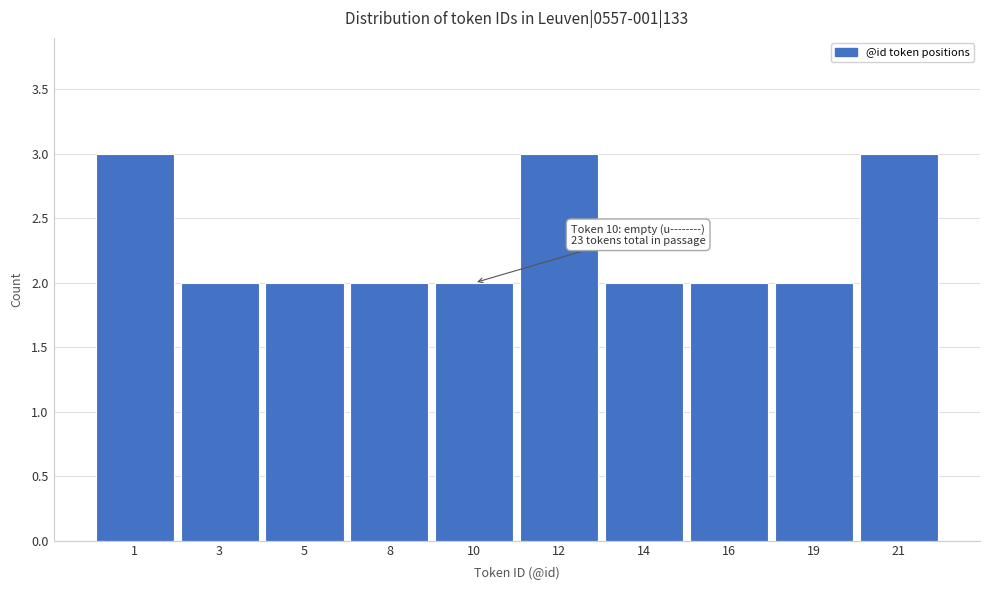

Reading left to right, what are all the values shown in this chart?

3	2	2	2	2	3	2	2	2	3